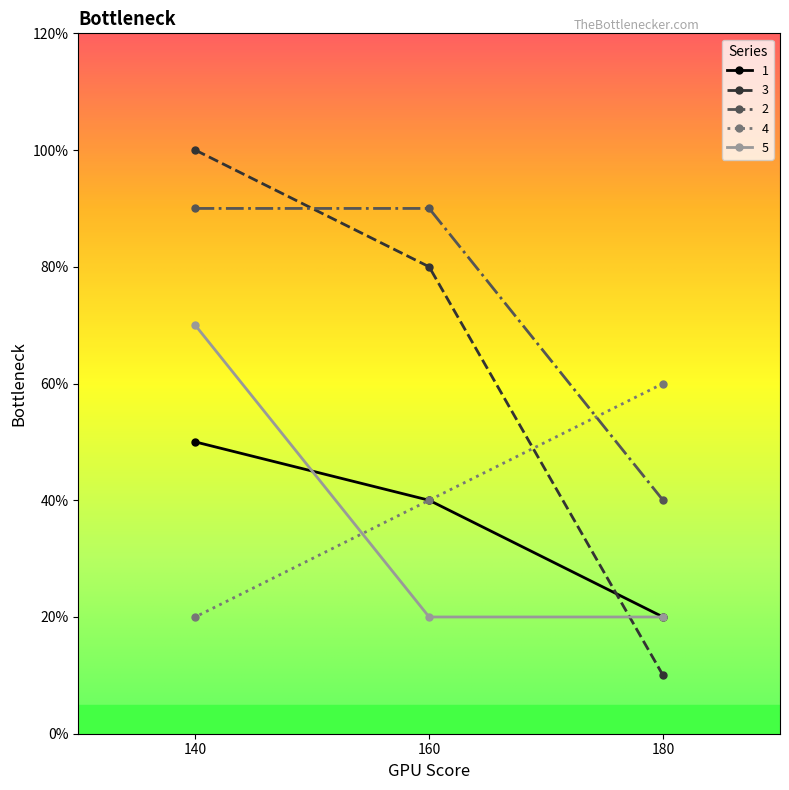

At which label does 4 first exceed 4?

180